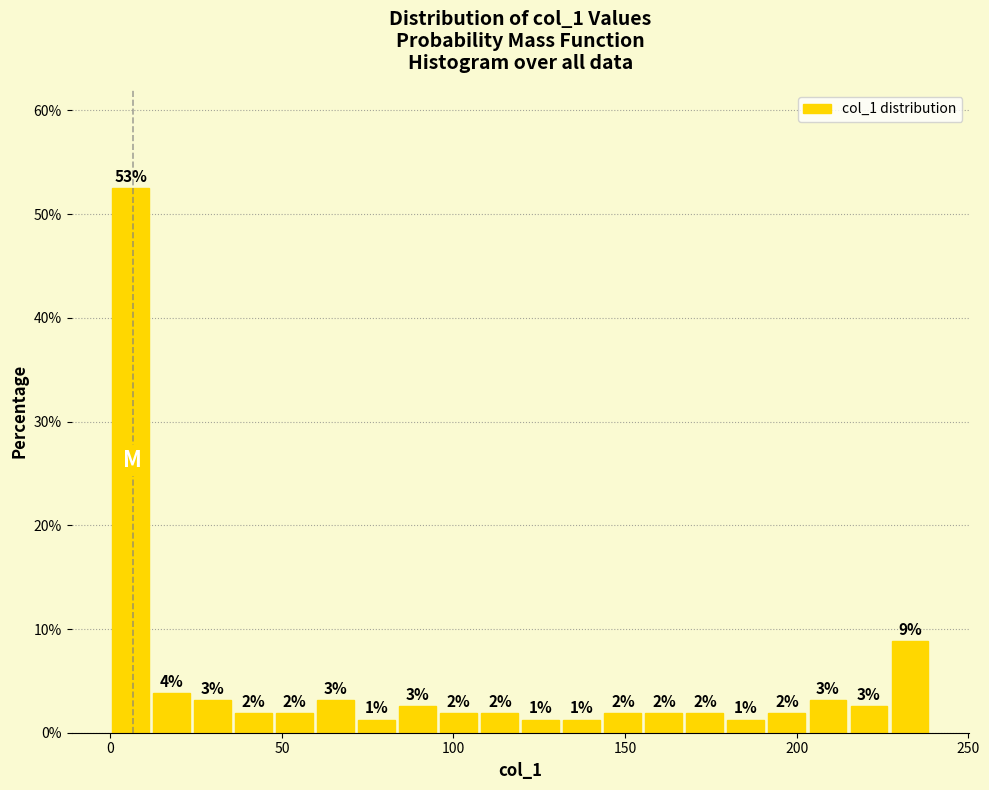

Around what value on the x-axis is the tallest bar? Give the approximate position of its centre, as read against the axis.

5